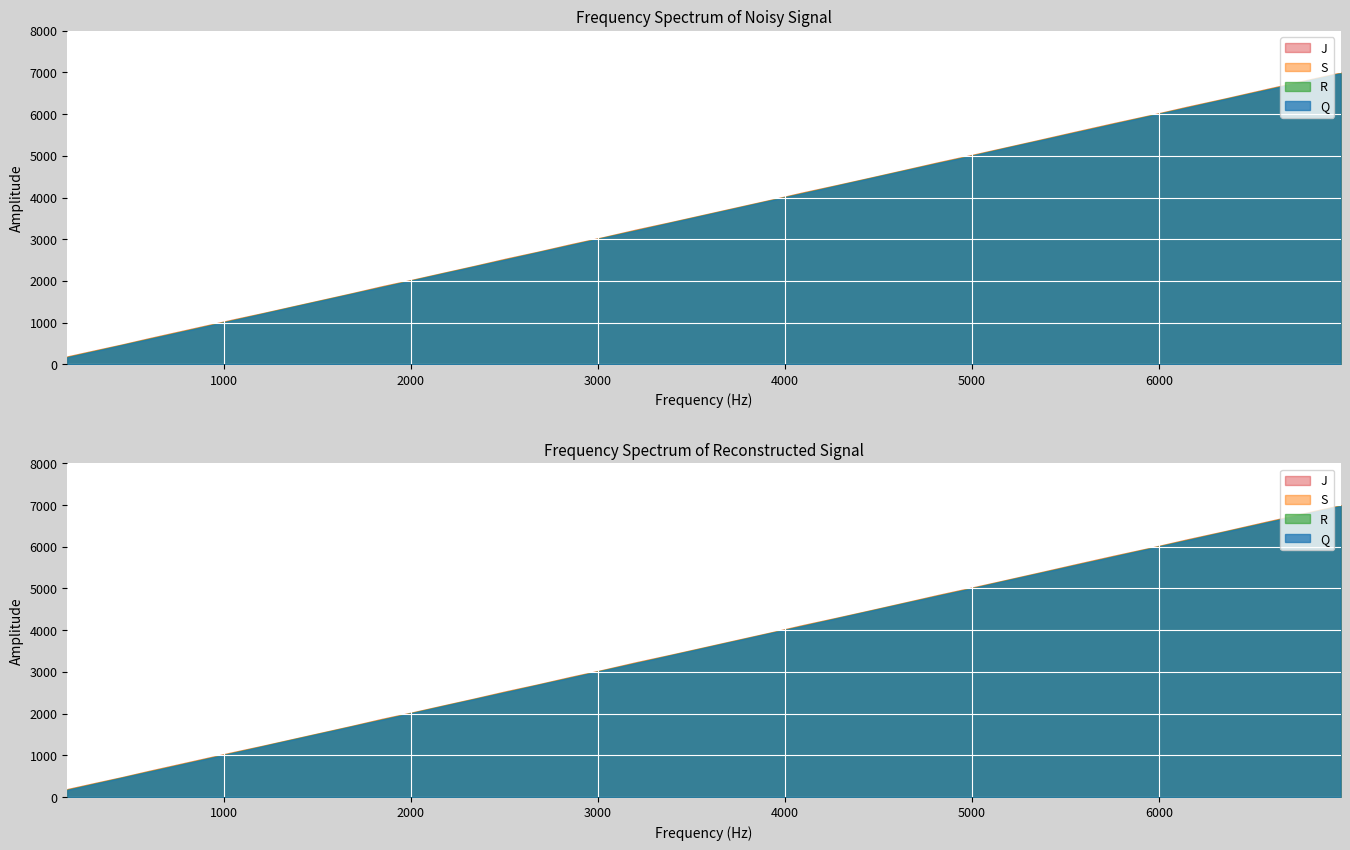

Between 6152 and 4460, which is larger?

6152